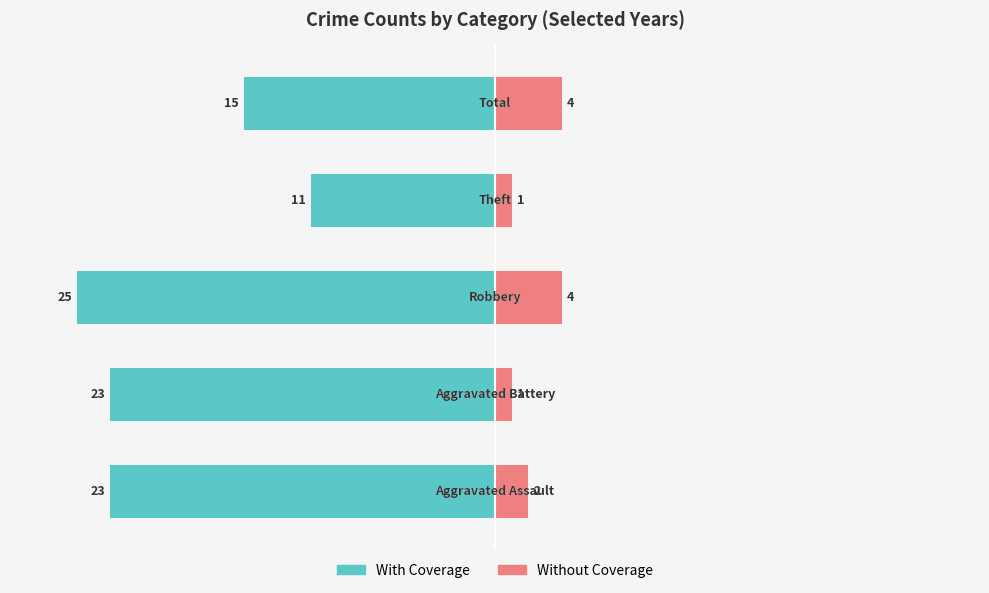

Is it true that With Coverage equals -24 at 10?

False